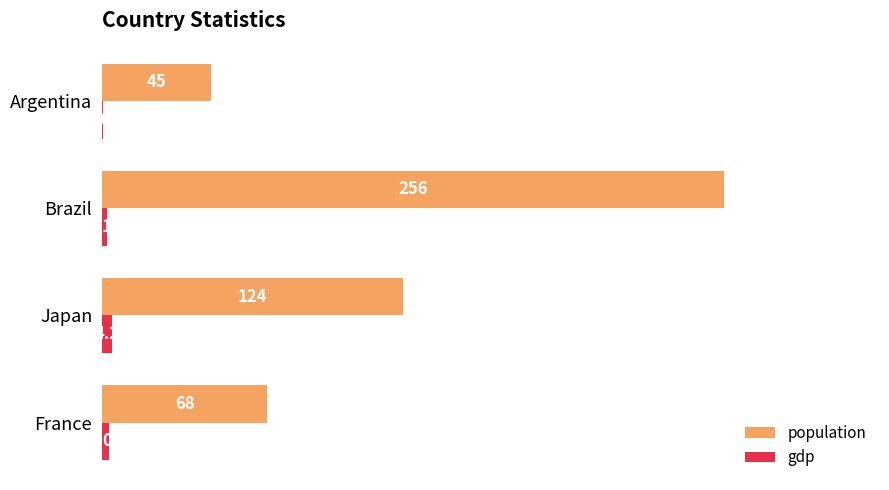

Which series has the largest total across all categories?

population